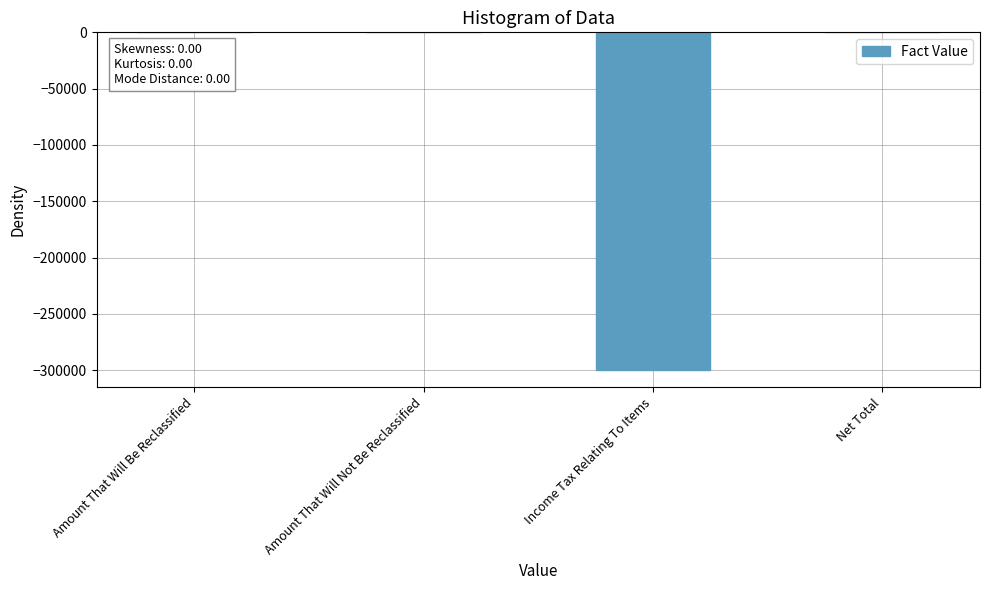

What is the change in value from Amount That Will Be Reclassified to Income Tax Relating To Items?

-300000